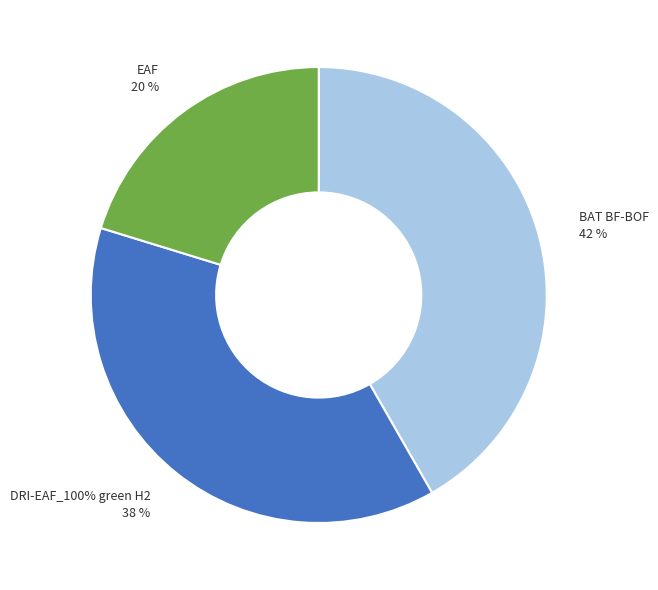

True or false: DRI-EAF_100% green H2 accounts for 27% of the total.

False